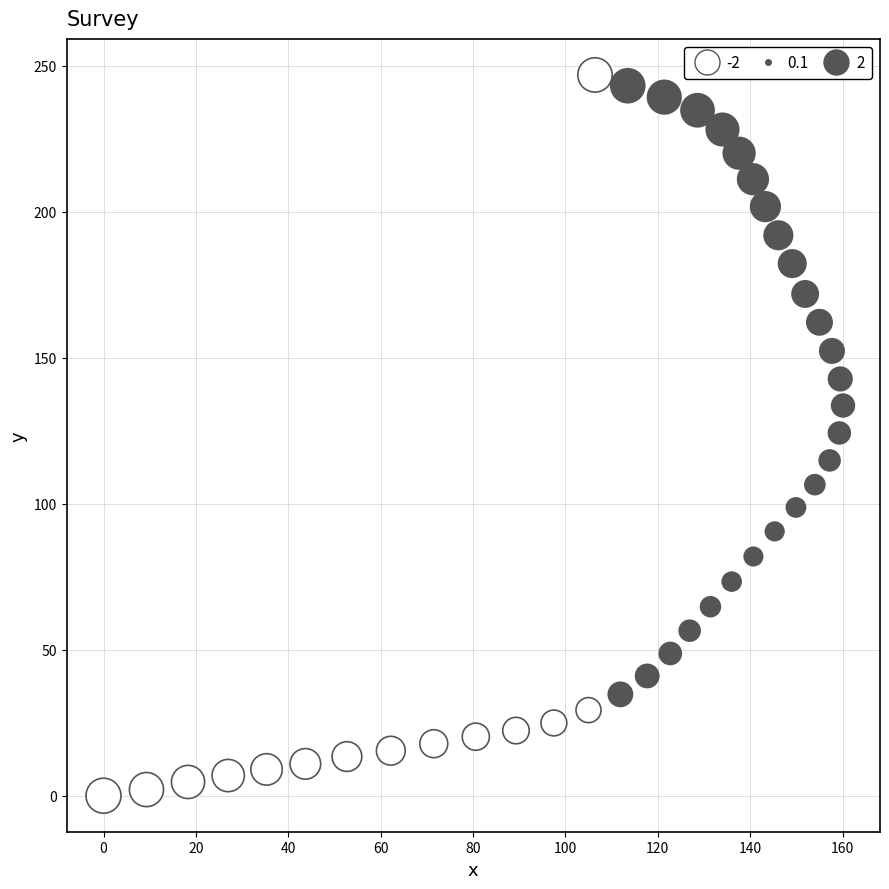

What is the range of X values (max minus min)?

160.1